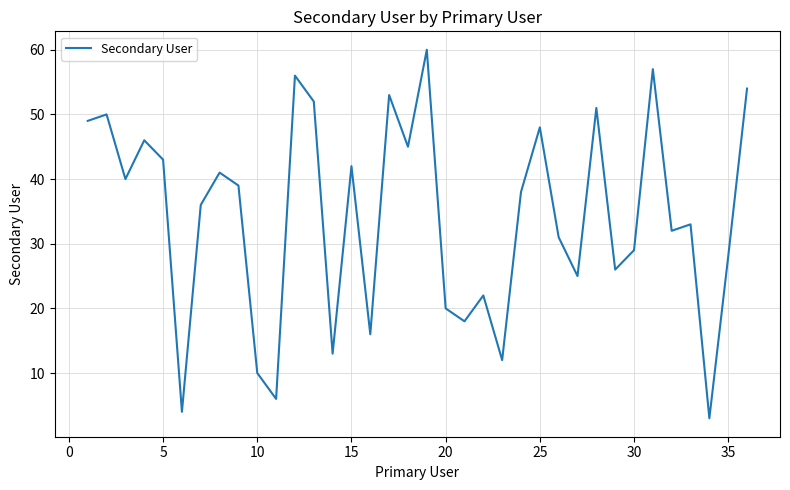

What is the minimum value shown in the chart?

3